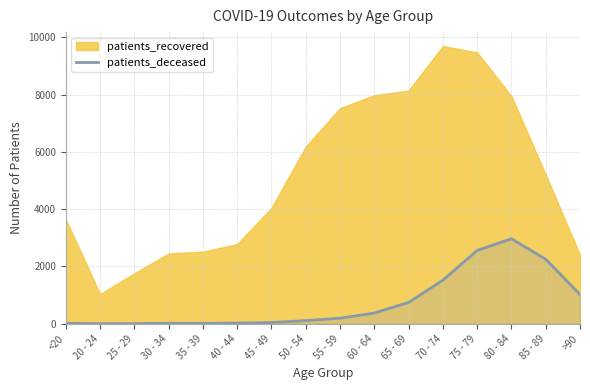

What is the highest value of the patients_deceased series?

2969